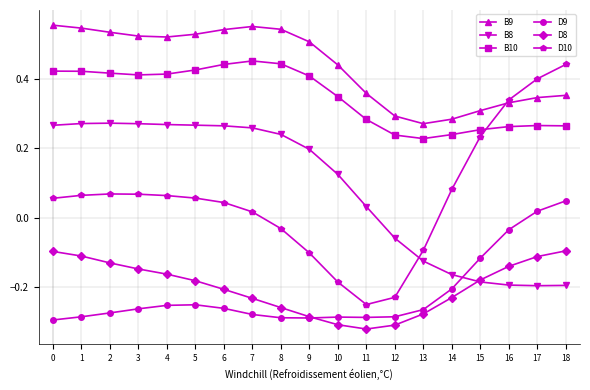

The B9 series shows 0.5 at 12. True or false?

False